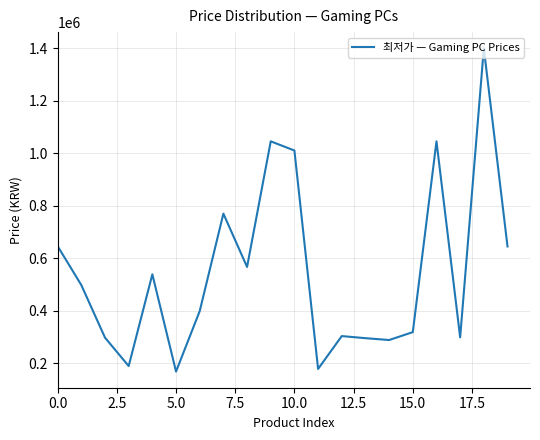

Count the number of categories in the chart.

20